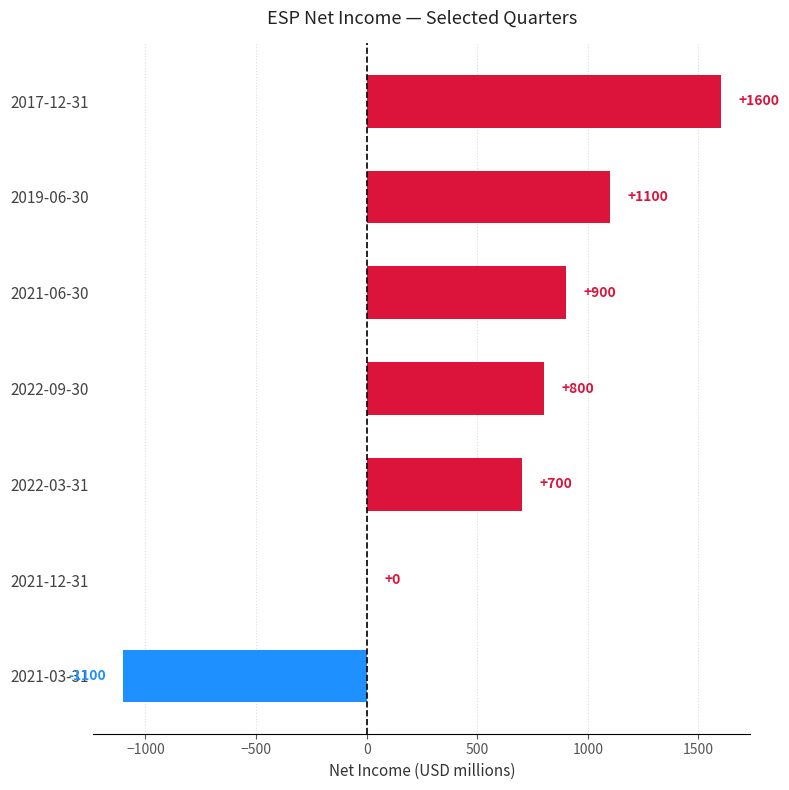

What is the greatest value displayed?

1600